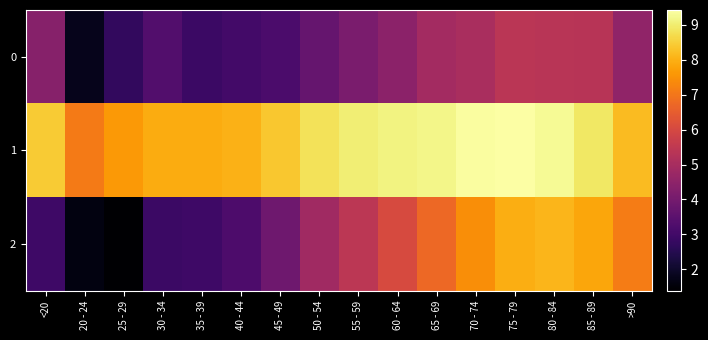

Reading right to left, list all the values displayed in this chart.

0: >90=4.5	85 - 89=5.3	80 - 84=5.3	75 - 79=5.4	70 - 74=5.0	65 - 69=4.9	60 - 64=4.4	55 - 59=4.1	50 - 54=3.7	45 - 49=3.2	40 - 44=3.0	35 - 39=2.9	30 - 34=3.3	25 - 29=2.7	20 - 24=1.8	<20=4.4
1: >90=8.2	85 - 89=8.9	80 - 84=9.3	75 - 79=9.4	70 - 74=9.4	65 - 69=9.2	60 - 64=9.1	55 - 59=9.0	50 - 54=8.8	45 - 49=8.4	40 - 44=8.0	35 - 39=7.9	30 - 34=7.9	25 - 29=7.6	20 - 24=7.1	<20=8.4
2: >90=7.1	85 - 89=7.8	80 - 84=8.1	75 - 79=8.0	70 - 74=7.4	65 - 69=6.7	60 - 64=6.1	55 - 59=5.4	50 - 54=4.8	45 - 49=3.9	40 - 44=3.2	35 - 39=2.9	30 - 34=2.9	25 - 29=1.4	20 - 24=1.6	<20=2.9